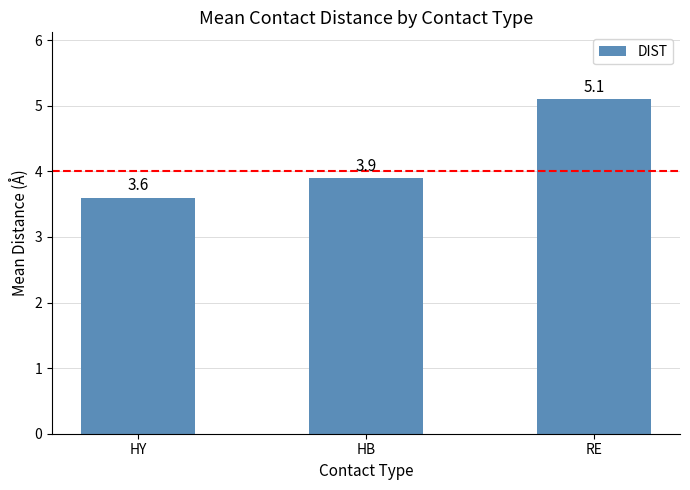

What is the value of the 3rd bar from the left?

5.1